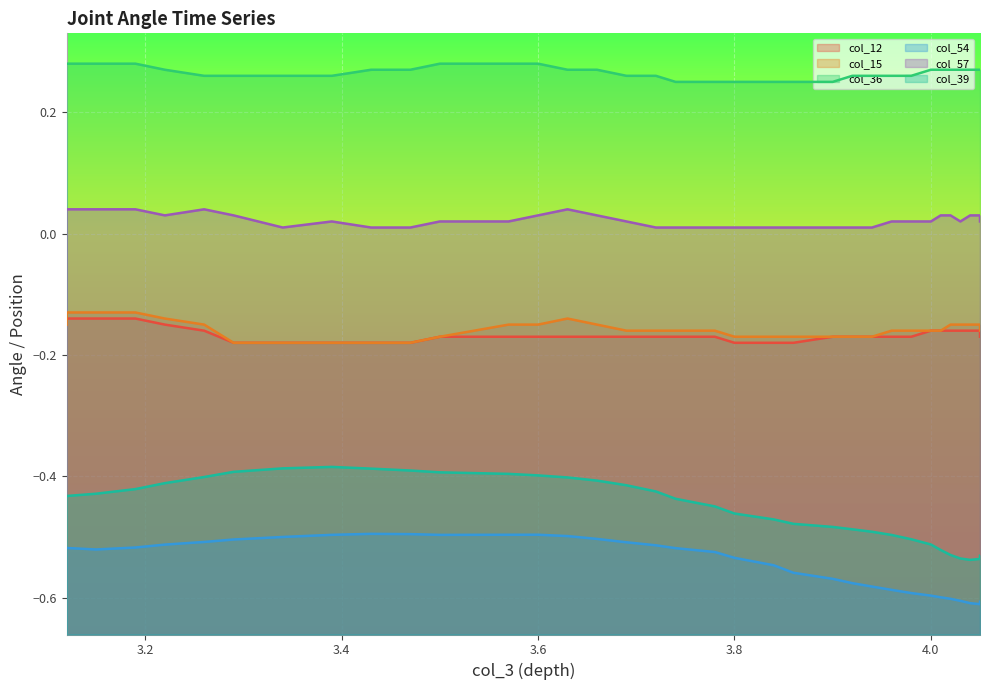

True or false: col_15 has more than 0 points higher than both neighbors.

True